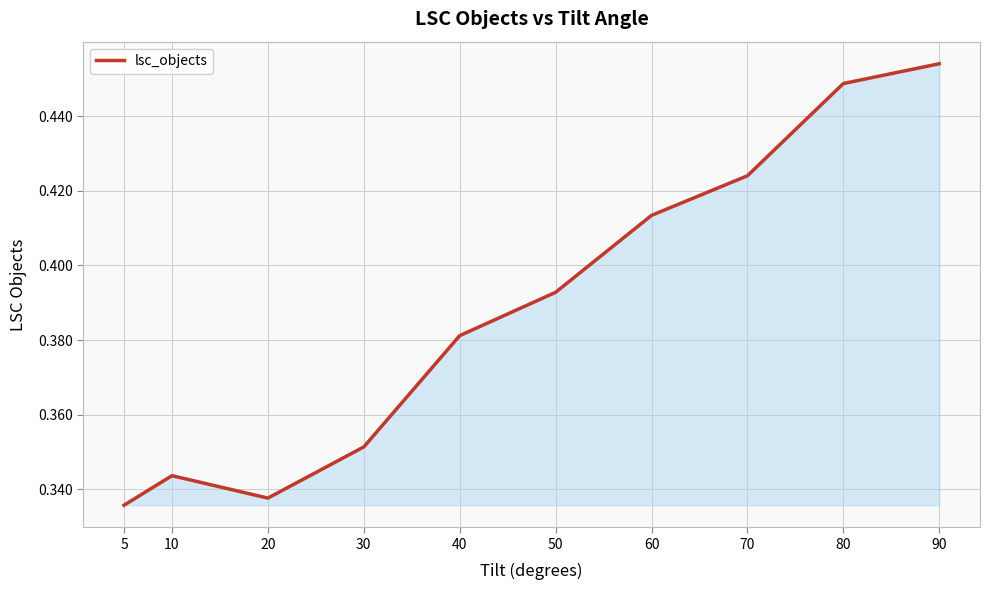

True or false: the data shows 0.6 at 5.

False